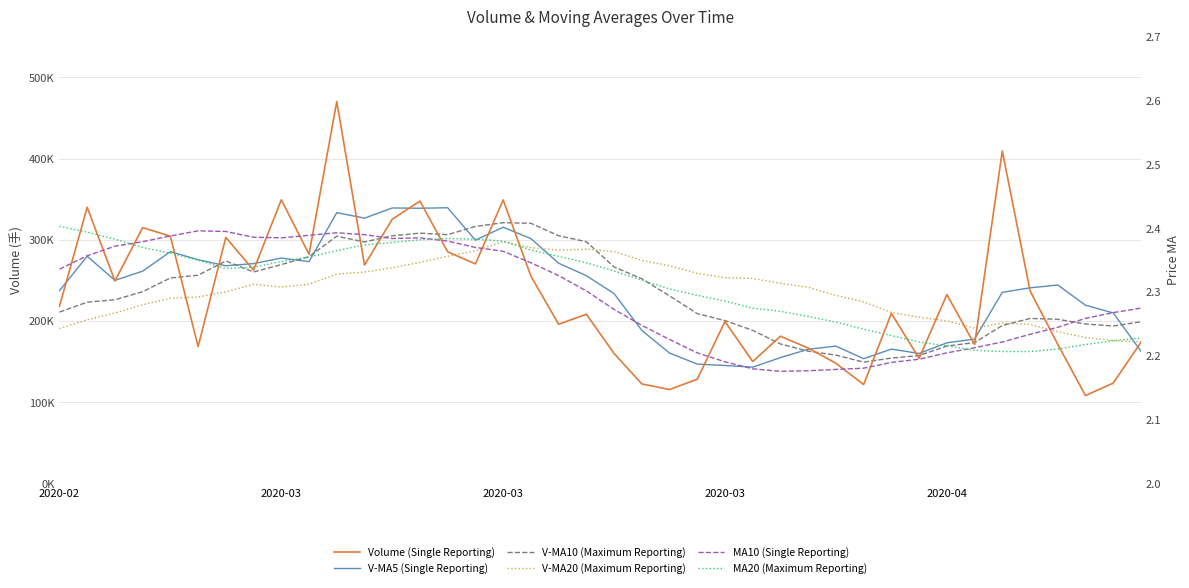

Rank the series by their maximum value, from lowest to highest.

ma10, ma20, v_ma20, v_ma10, v_ma5, volume